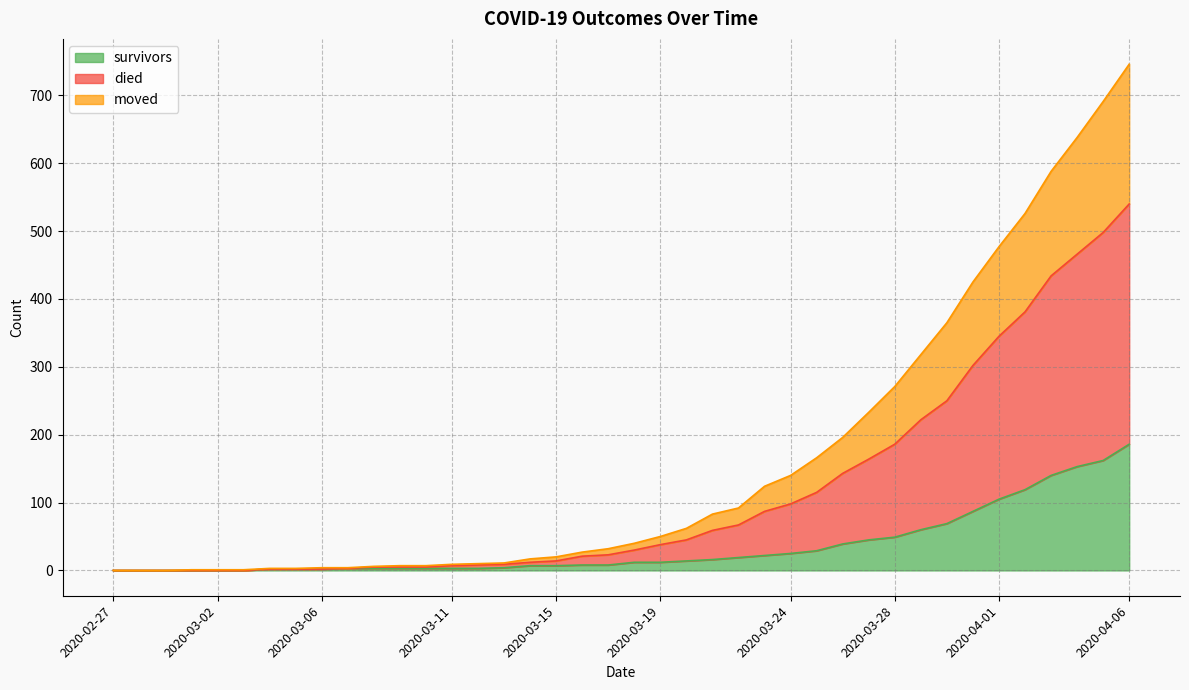

At which category is the sum across all series the highest?

2020-04-06